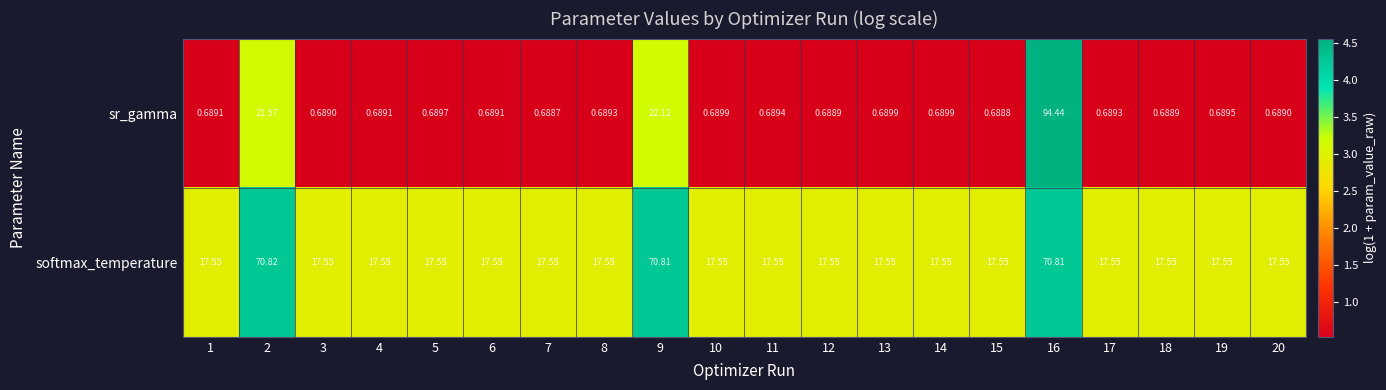

At 20, list the series in order from smallest to largest.

sr_gamma, softmax_temperature